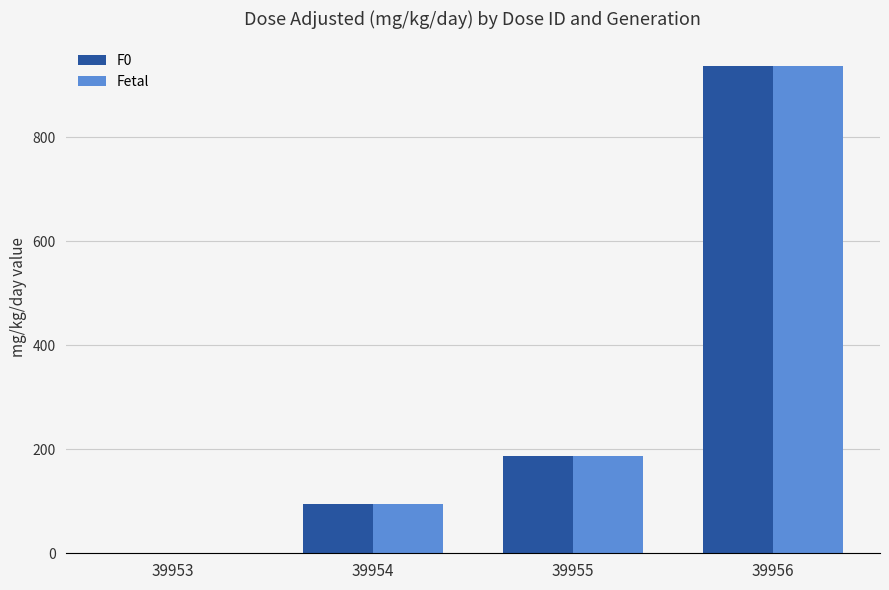

What is the approximate value of F0 at 39954, to the nearest 100?

100